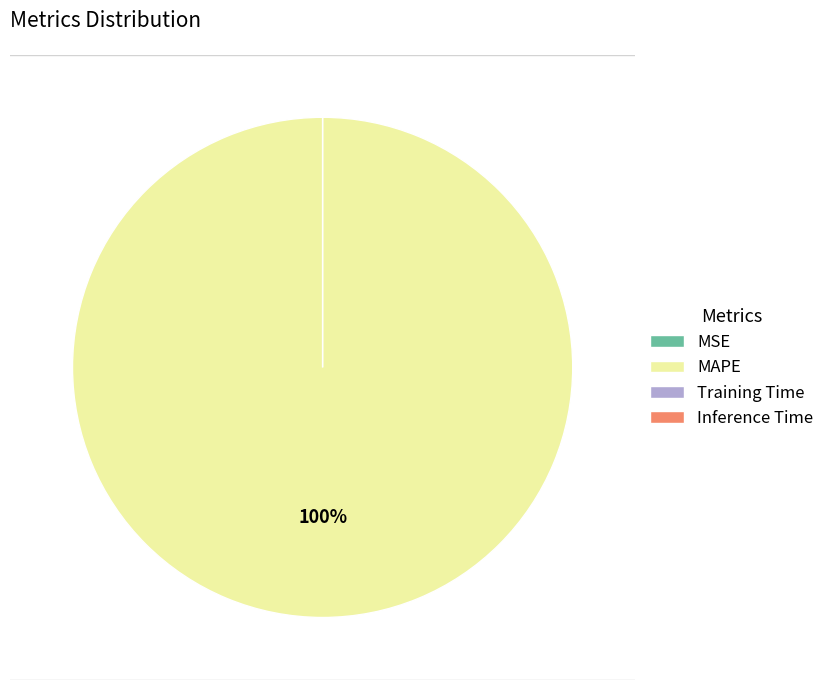

Combined, what portion of the pie is MAPE and MSE?

100.0%